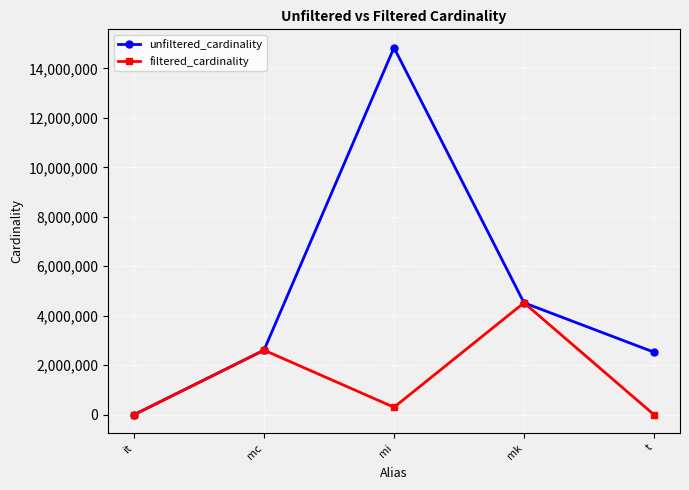

At which category is the sum across all series the highest?

mi